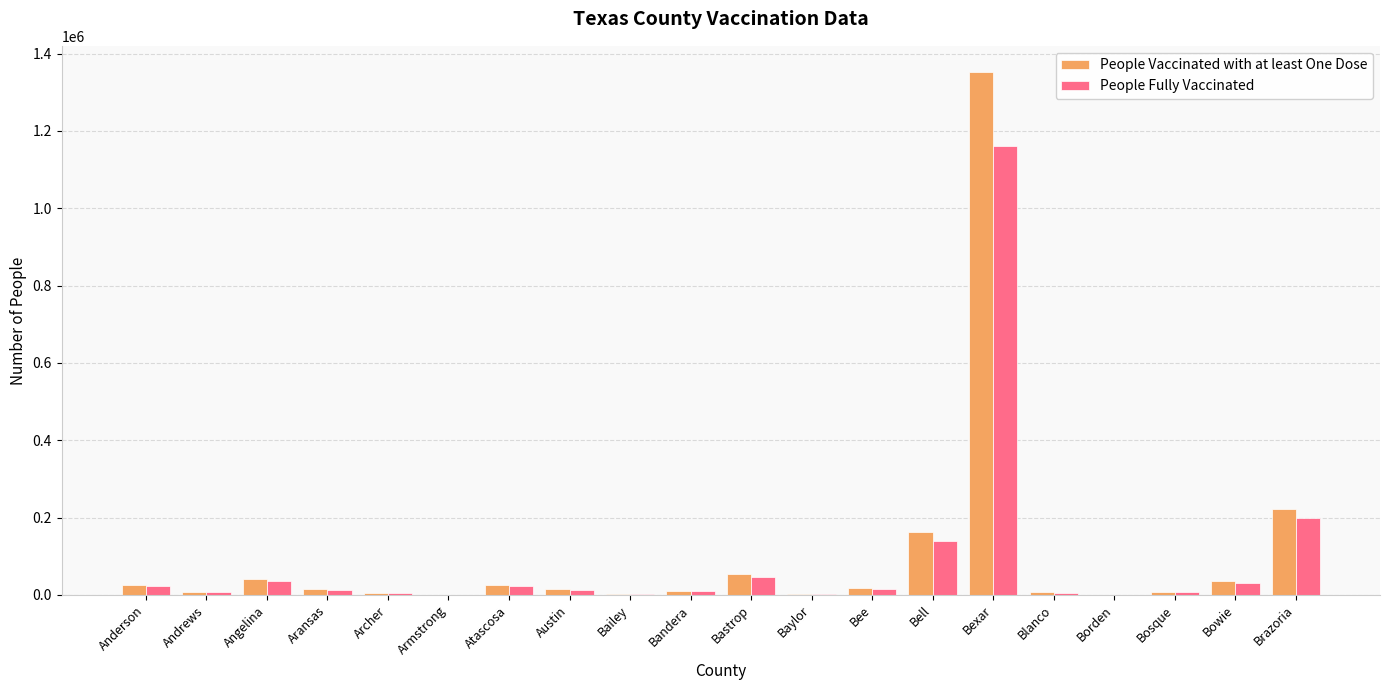

How many groups of bars are there?

20